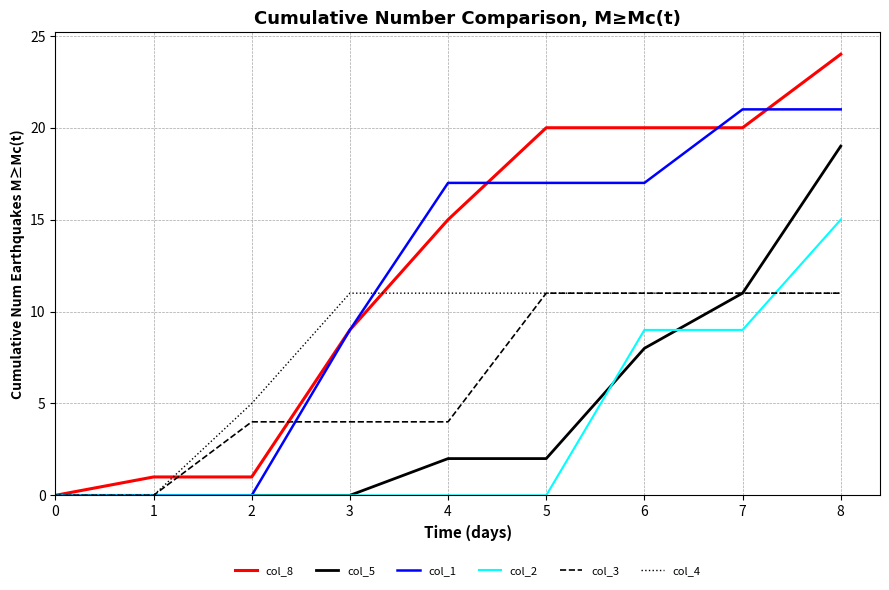

Reading left to right, what are all the values shown in this chart?

col_8: 0=0	1=1	2=1	3=9	4=15	5=20	6=20	7=20	8=24
col_5: 0=0	1=0	2=0	3=0	4=2	5=2	6=8	7=11	8=19
col_1: 0=0	1=0	2=0	3=9	4=17	5=17	6=17	7=21	8=21
col_2: 0=0	1=0	2=0	3=0	4=0	5=0	6=9	7=9	8=15
col_3: 0=0	1=0	2=4	3=4	4=4	5=11	6=11	7=11	8=11
col_4: 0=0	1=0	2=5	3=11	4=11	5=11	6=11	7=11	8=11